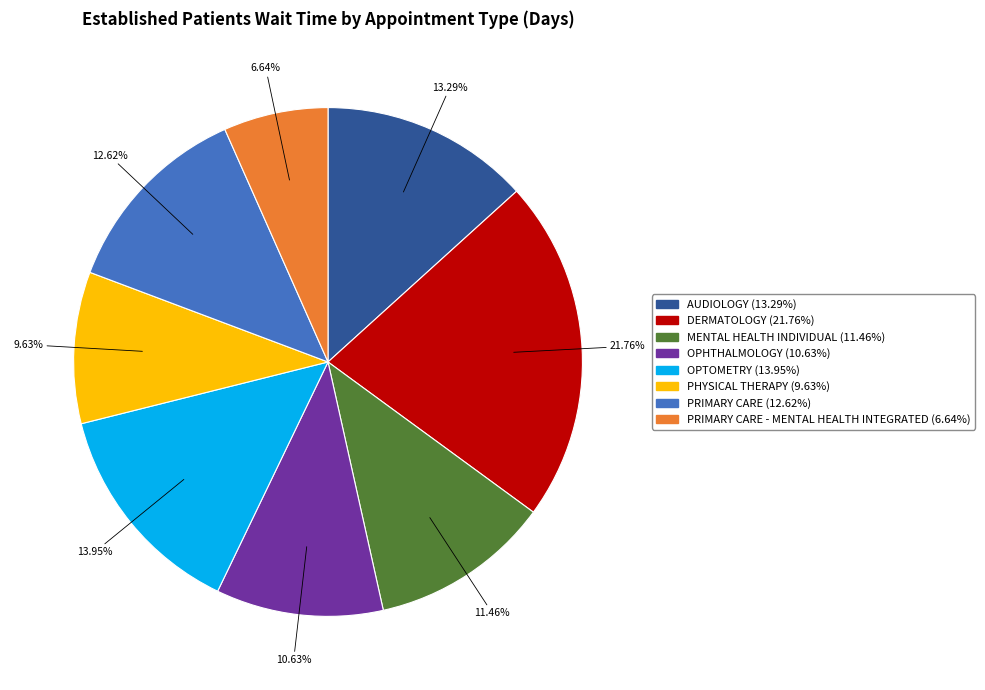

To the nearest percent, what is the average slice percentage?

12%